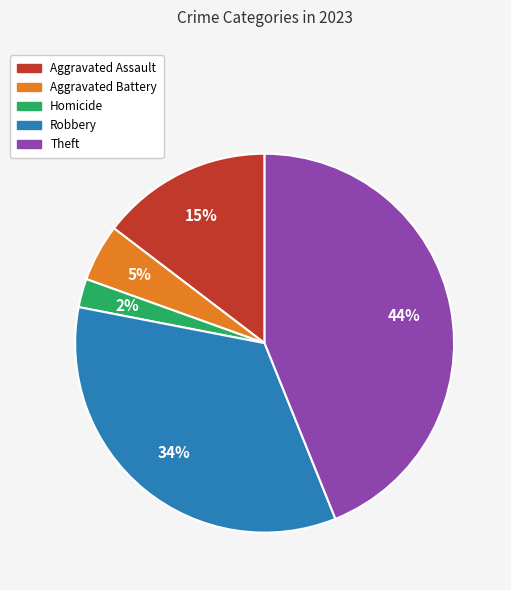

Is there any slice that represents more than half of the pie?

No